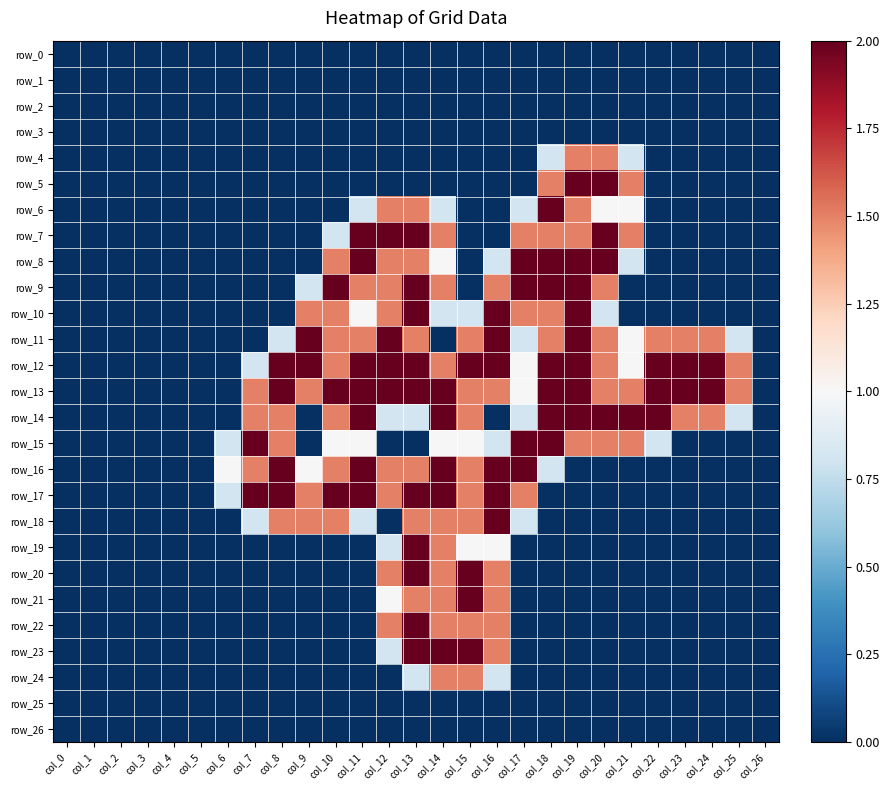

Which category has the highest value in the row_4 series?

col_19